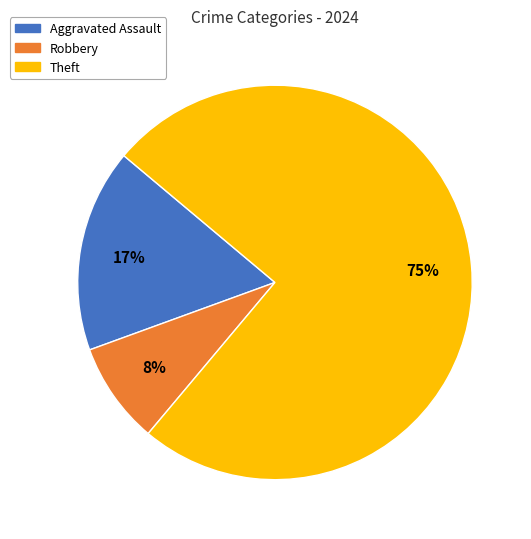

How many slices are in this pie chart?

3